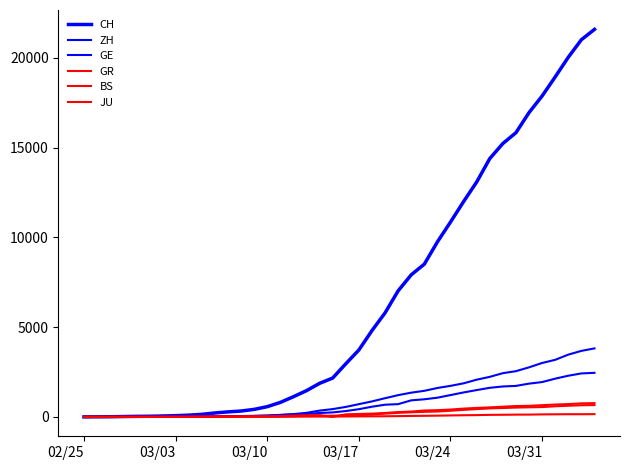

Where does the BS series first go above 143?

03/17